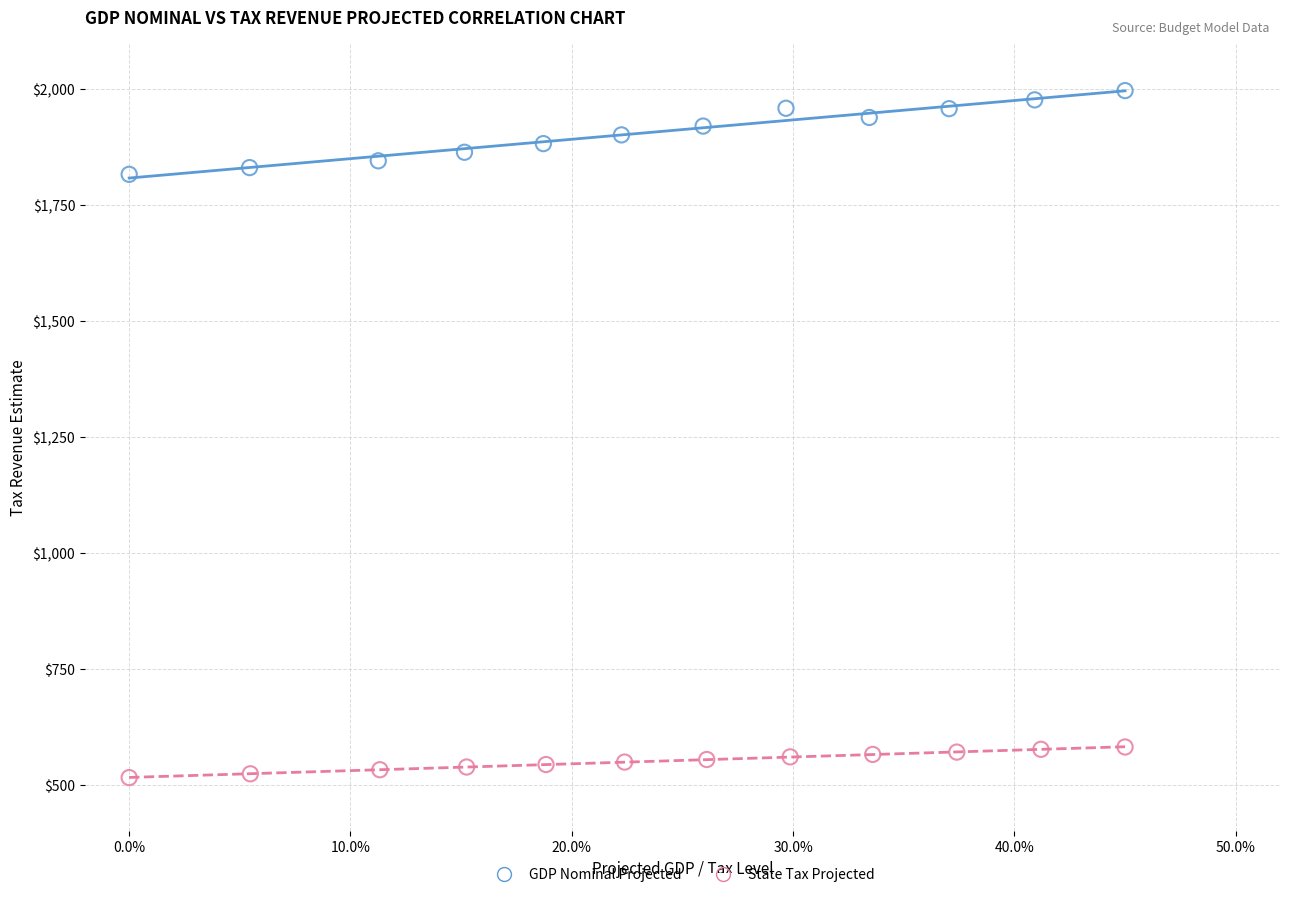

Which series reaches the minimum Y coordinate?

State Tax Projected